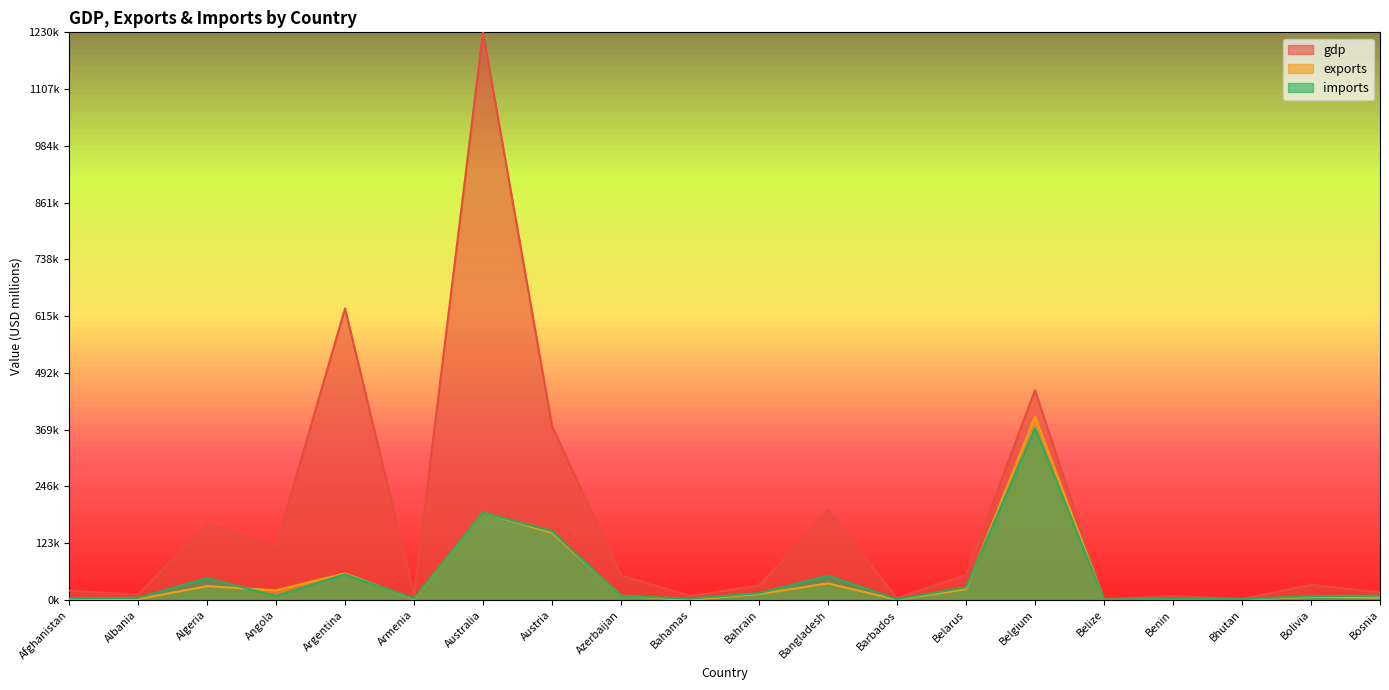

Rank the categories by imports value from highest to lowest.

Belgium, Australia, Austria, Argentina, Bangladesh, Algeria, Belarus, Bahrain, Bosnia, Angola, Azerbaijan, Bolivia, Albania, Afghanistan, Armenia, Bahamas, Benin, Bhutan, Barbados, Belize